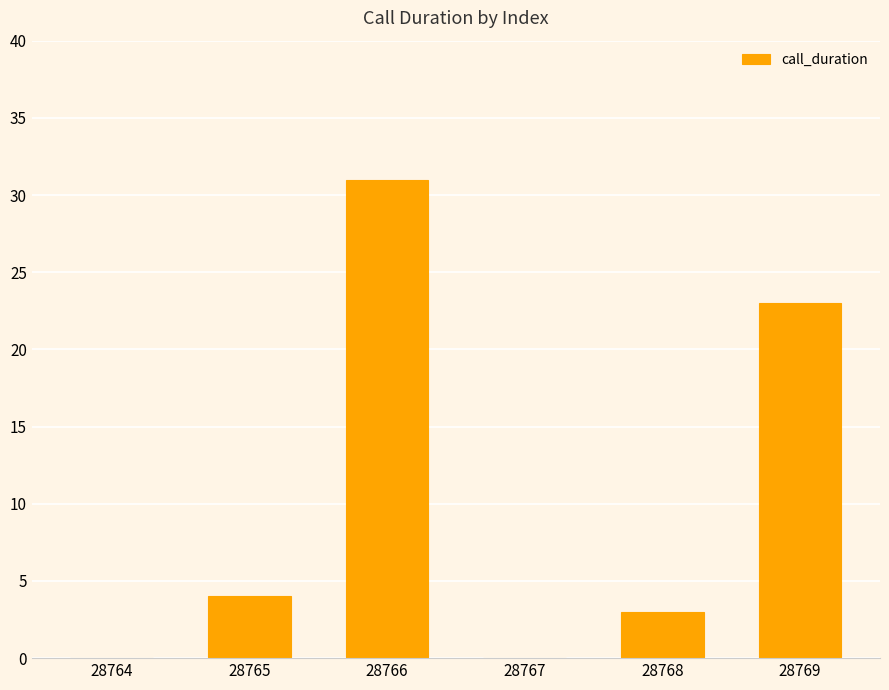

True or false: the data shows 0 at 28767.

True